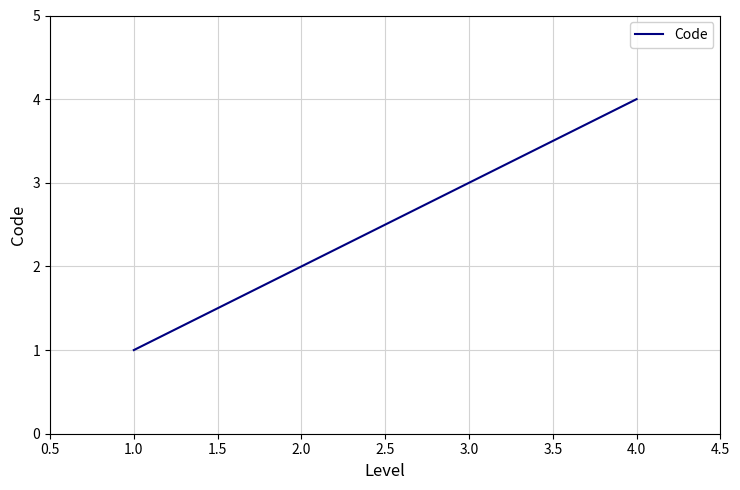

List the labels in order of value, smallest first.

1.0, 2.0, 3.0, 4.0